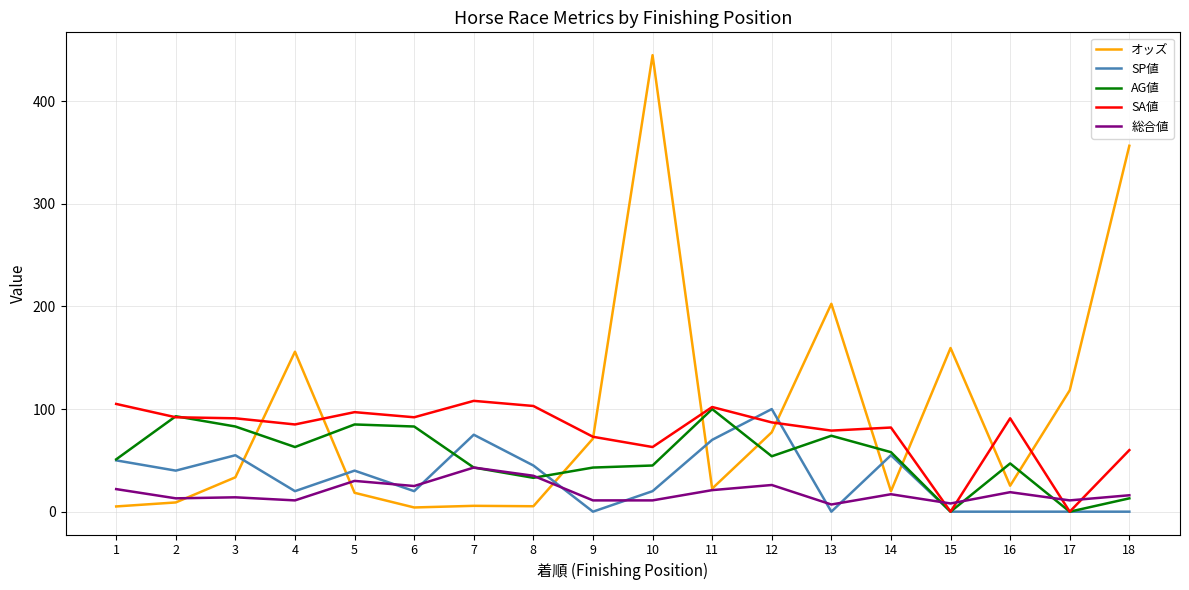

At which category does SP値 reach its first local peak?

3